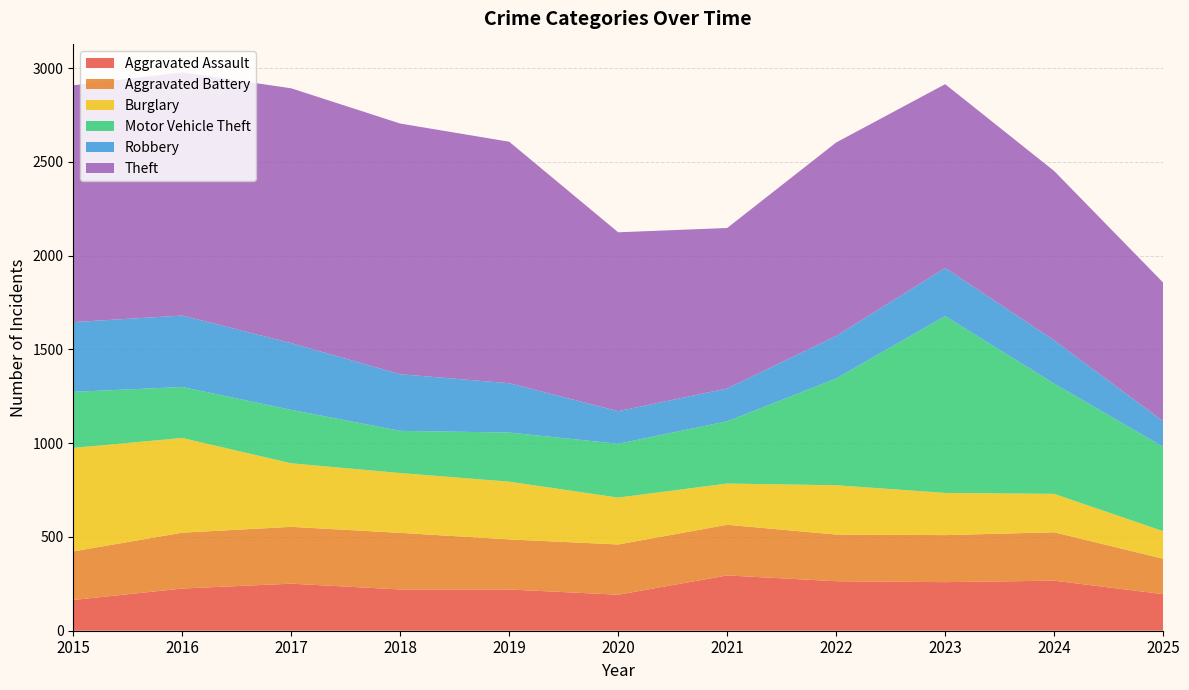

Reading left to right, list all the values displayed in this chart.

Aggravated Assault: 164	225	251	220	220	192	295	264	259	267	195
Aggravated Battery: 259	298	303	302	267	268	270	249	251	258	189
Burglary: 552	505	339	319	308	250	220	263	225	205	147
Motor Vehicle Theft: 299	272	285	225	262	287	332	569	943	588	450
Robbery: 372	381	356	302	263	174	175	227	257	231	136
Theft: 1263	1297	1359	1337	1288	954	856	1032	980	903	740